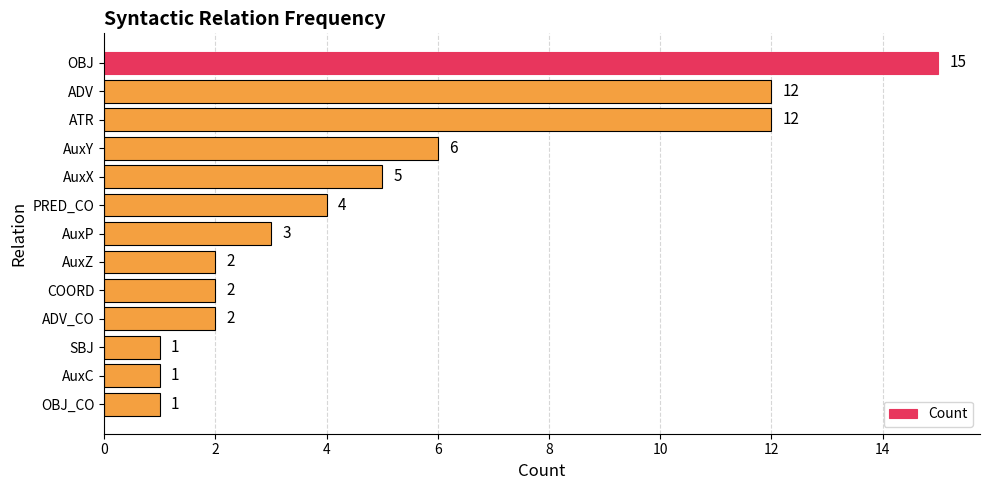

What is the smallest value displayed?

1